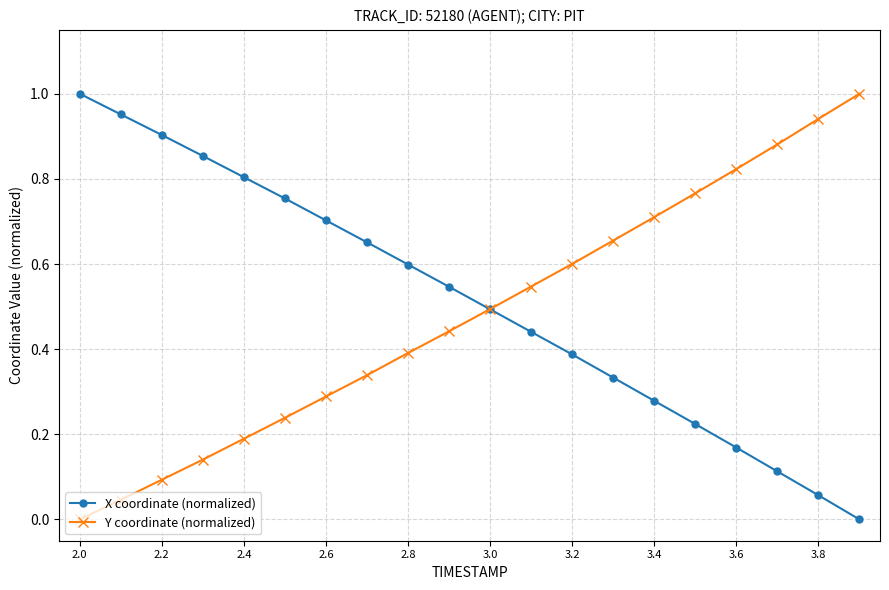

True or false: Y coordinate (normalized) has more than 1 interior local peaks.

False